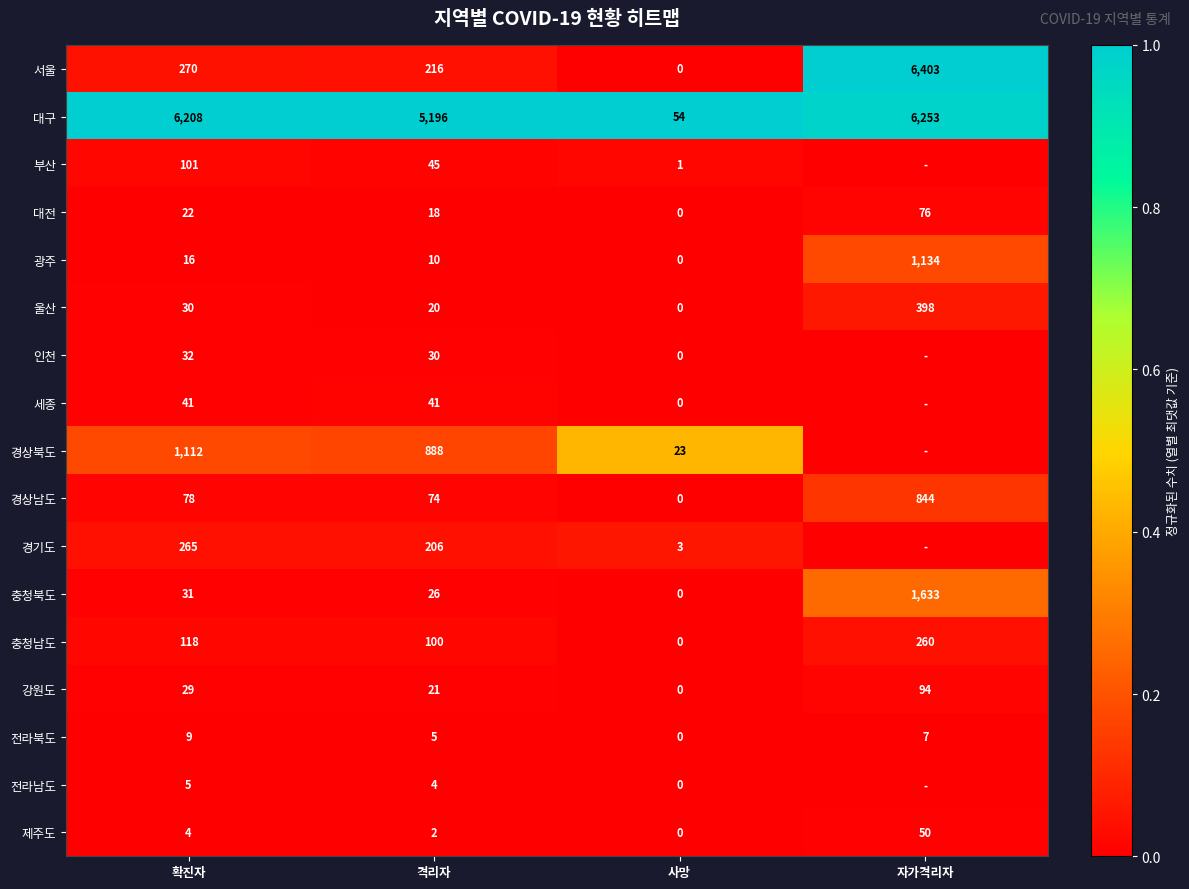

The value of 전라남도 at 확진자 is 8. True or false?

False